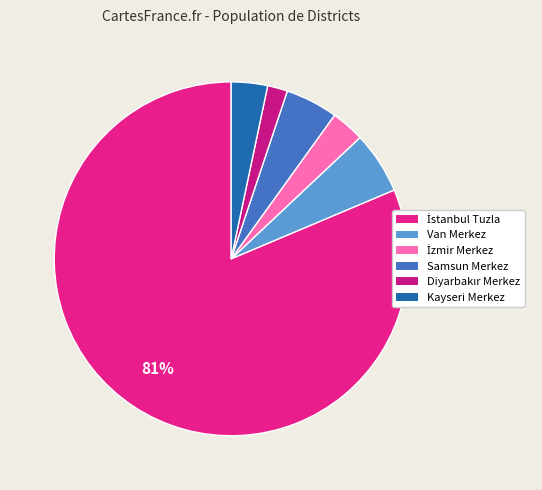

Which slice is the smallest?

Diyarbakır Merkez